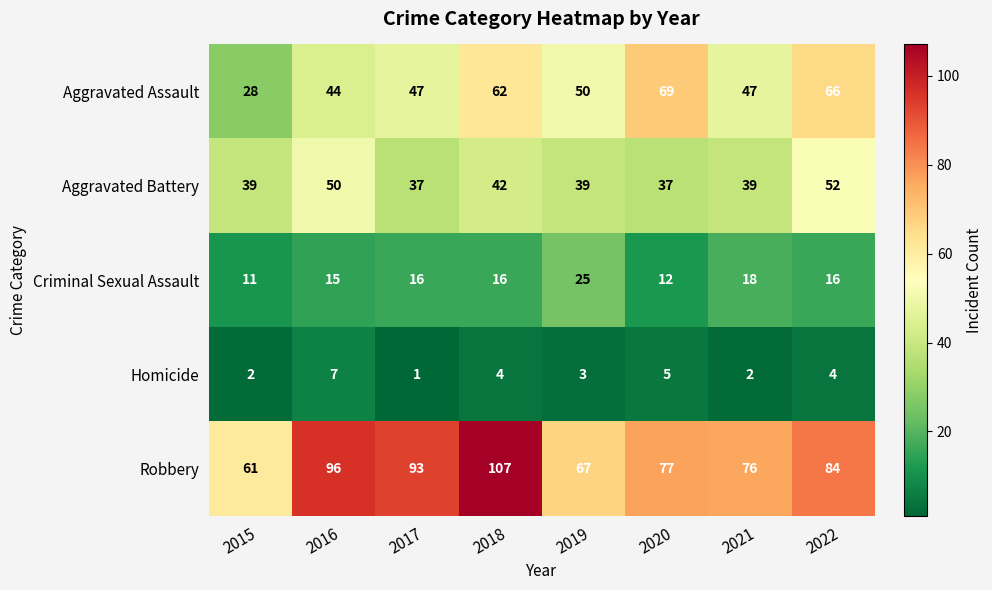

Rank the series at 2020 from highest to lowest value.

Robbery, Aggravated Assault, Aggravated Battery, Criminal Sexual Assault, Homicide